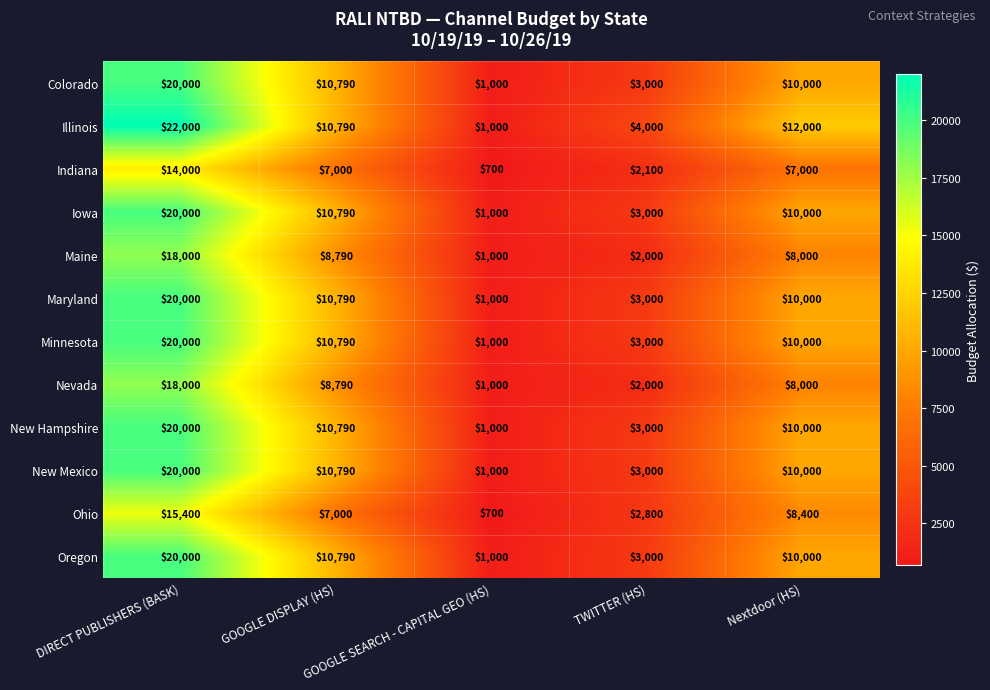

Where is Colorado nearest to the value 10500?

GOOGLE DISPLAY (HS)